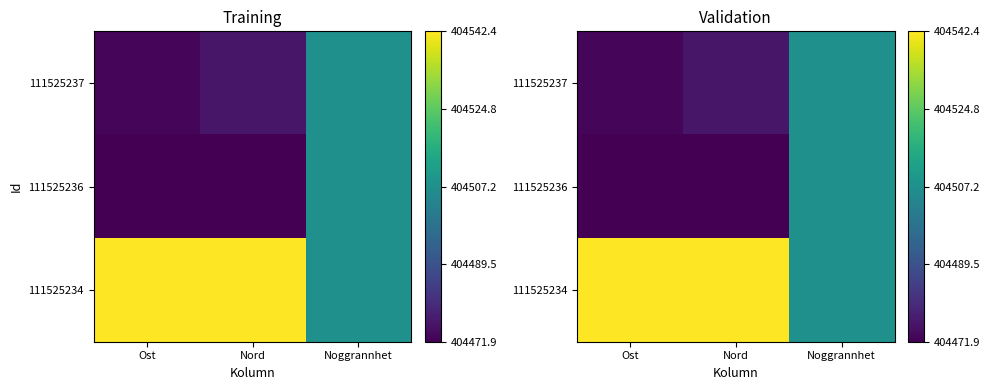

Which has a higher value, Nord or Noggrannhet?

Noggrannhet